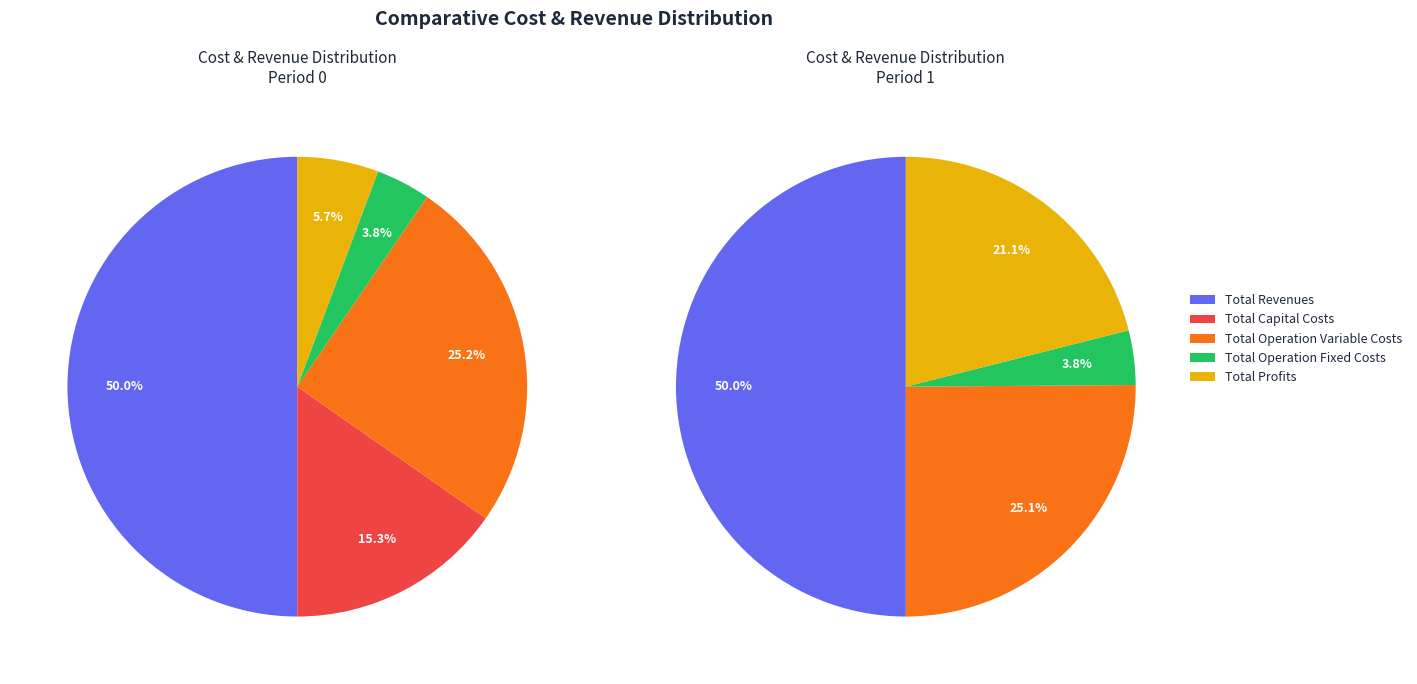

To the nearest percent, what is the combined percentage of Total Capital Costs and Total Operation Fixed Costs?

19%